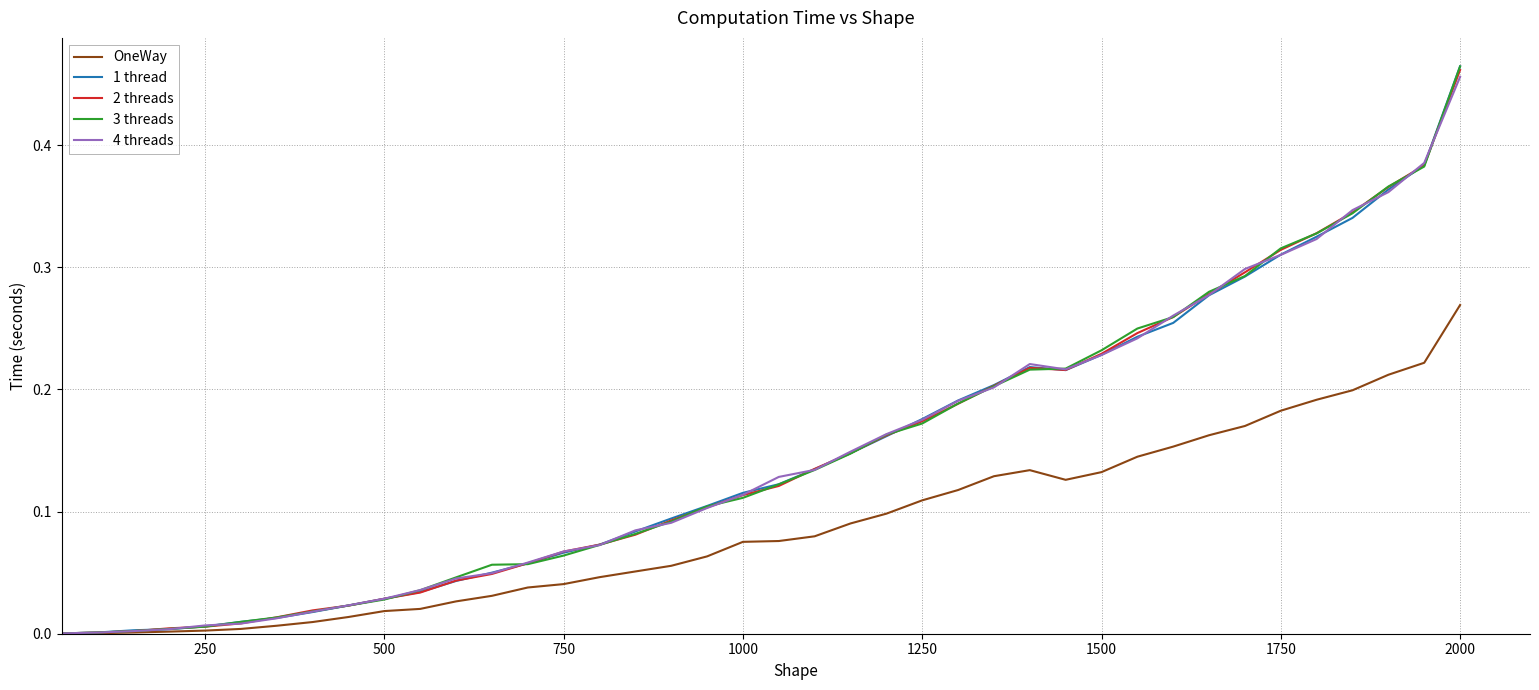

Rank the series by their maximum value, from lowest to highest.

OneWay, 4 threads, 2 threads, 3 threads, 1 thread